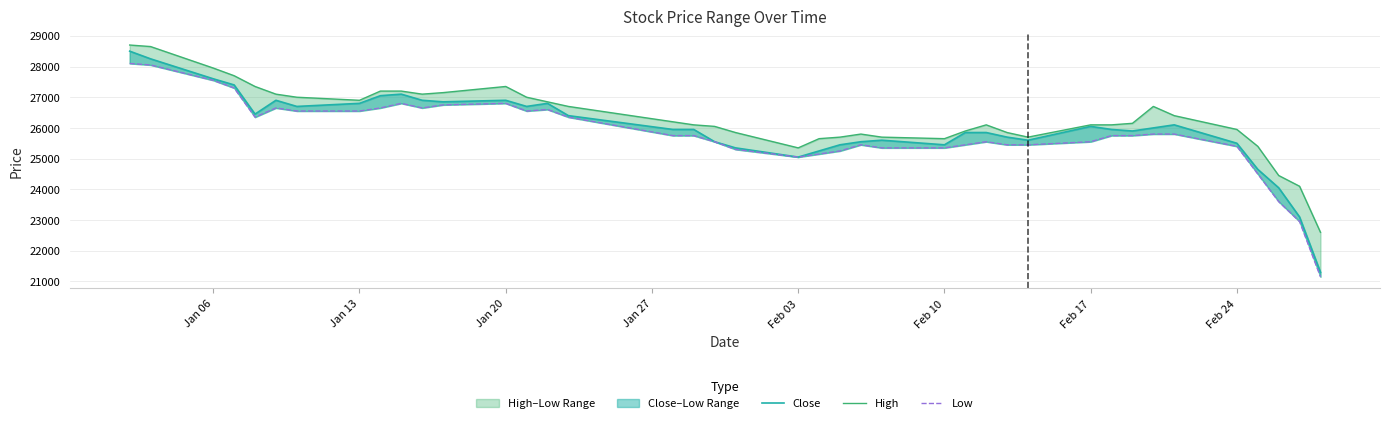

Rank the series by their average value, from lowest to highest.

Low, Close, High